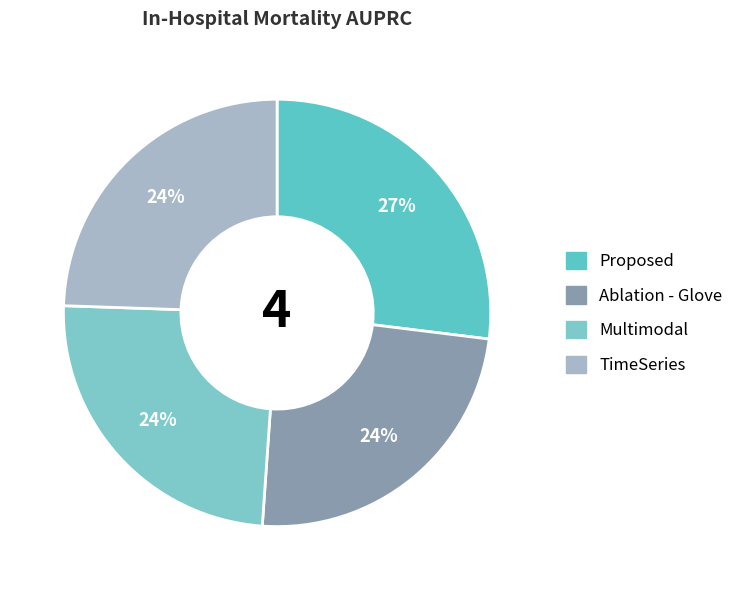

To the nearest percent, what is the average slice percentage?

25%